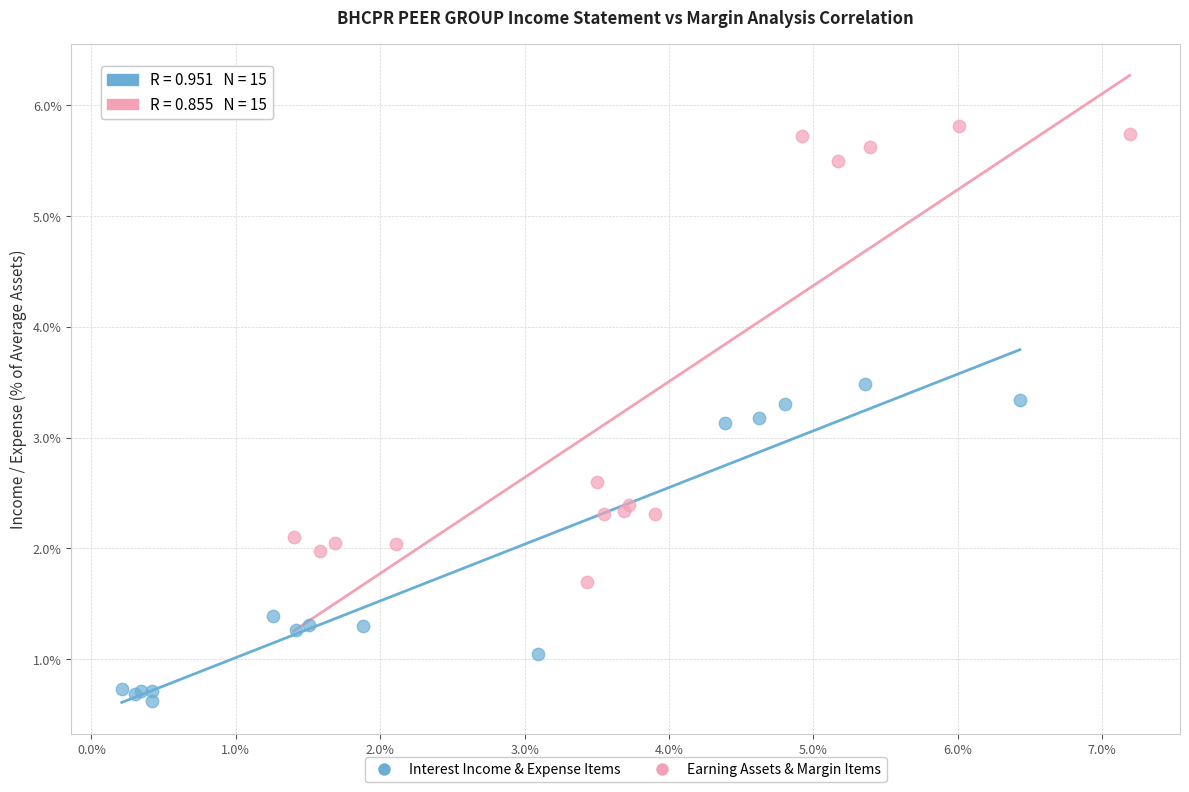

What are all the series names shown in the legend?

Interest Income & Expense Items, Earning Assets & Margin Items